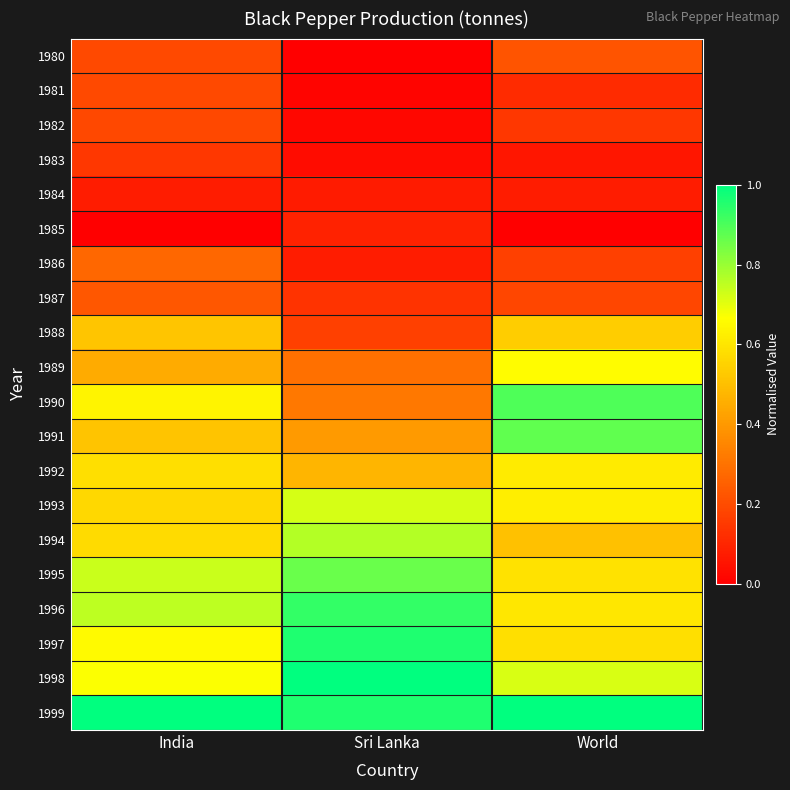

Which series changed the most between India and World?

1991